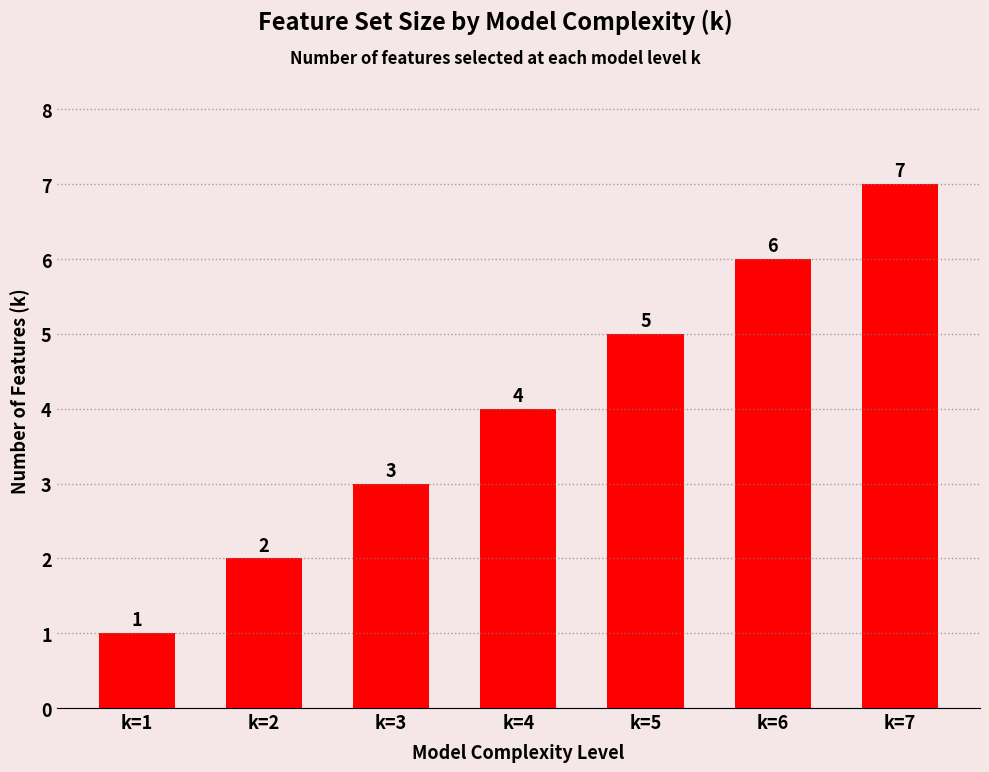

Reading left to right, extract all data points from this chart.

k=1=1	k=2=2	k=3=3	k=4=4	k=5=5	k=6=6	k=7=7